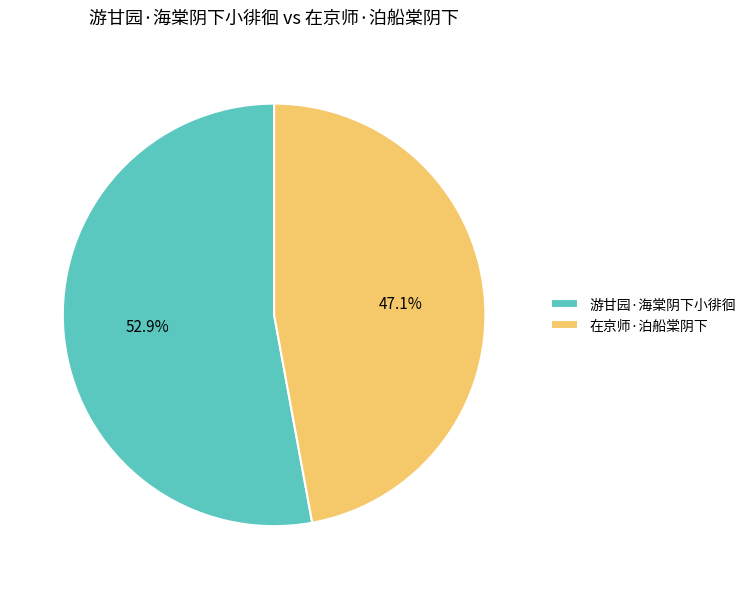

Approximately how many times larger is the value at 游甘园·海棠阴下小徘徊 compared to 在京师·泊船棠阴下?

1.1